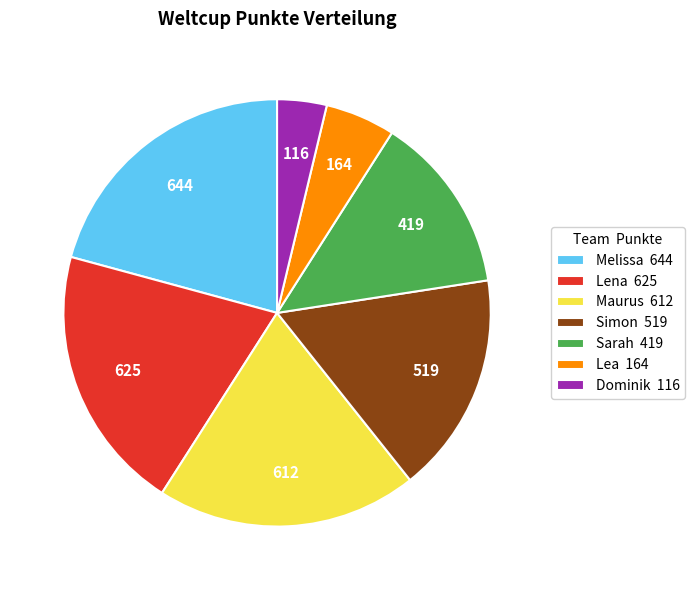

Combined, do Maurus 612 and Lena 625 account for over 50%?

No